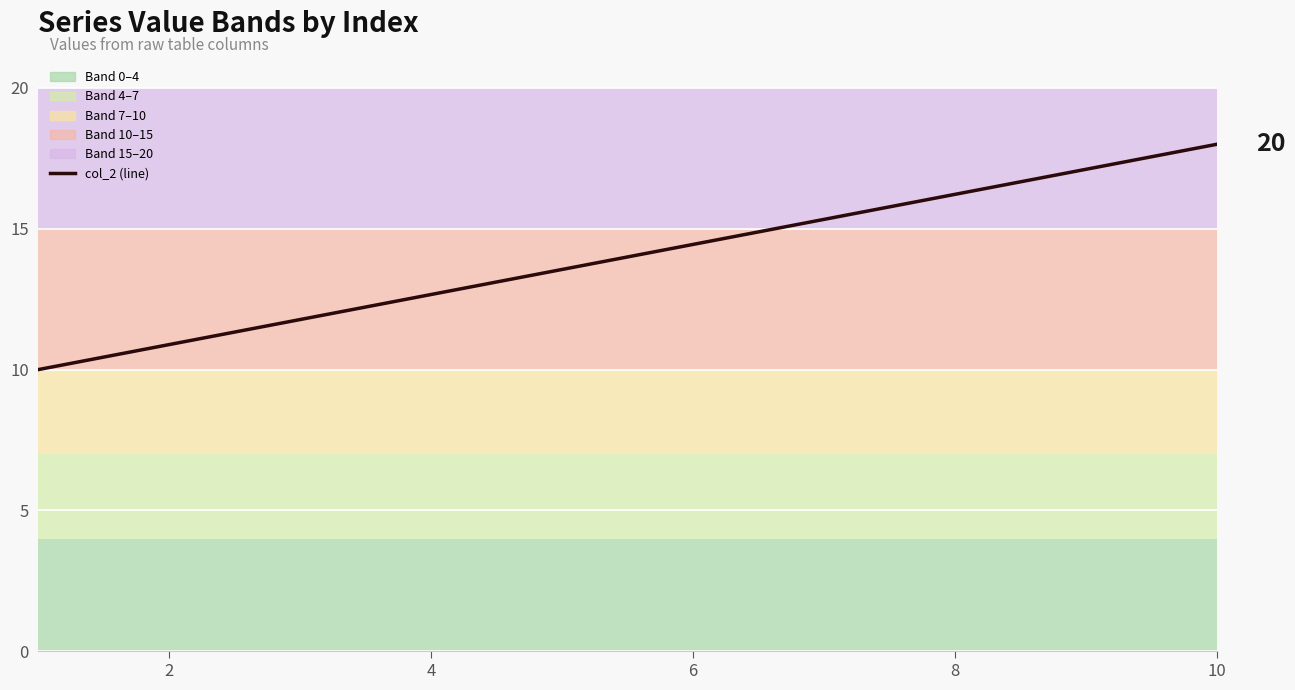

Is this an area chart (filled region under the line)?

No